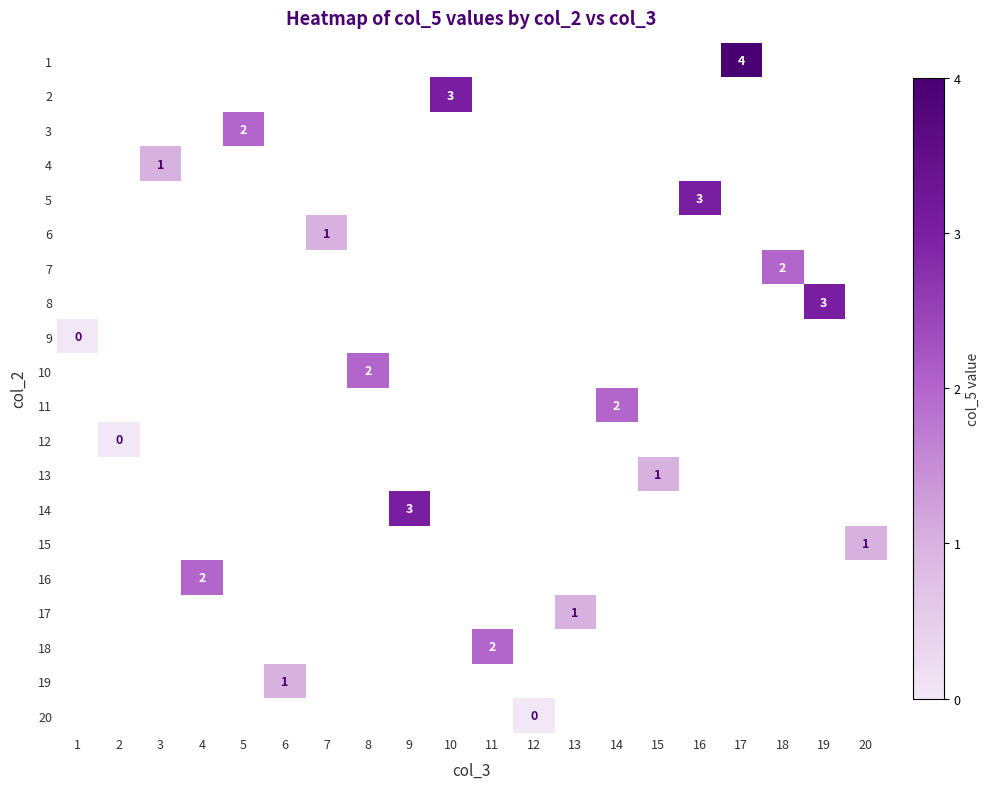

Is it true that 11 equals 2 at 14?

True